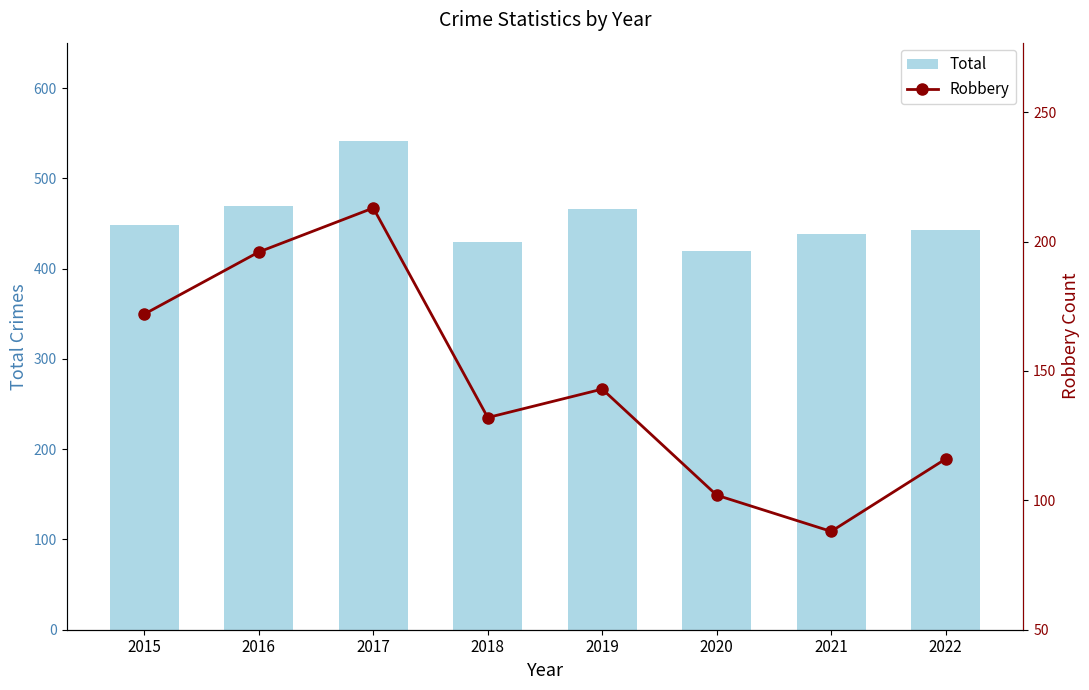

What is the maximum value for Robbery?

213